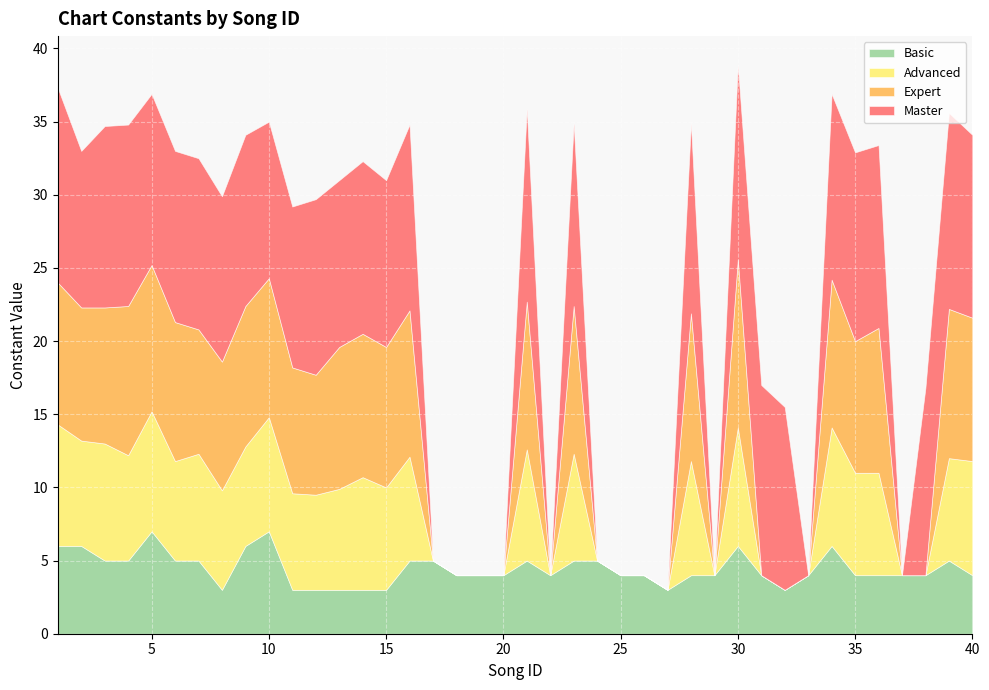

List the series in order of their peak value, lowest first.

chart_basic_constant, chart_advanced_constant, chart_expert_constant, chart_master_constant